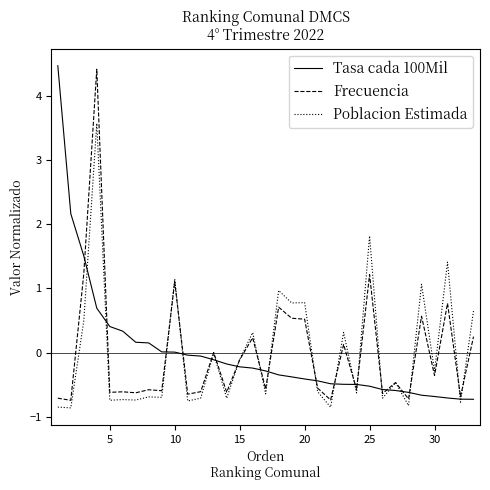

What is the greatest value displayed?

4.5